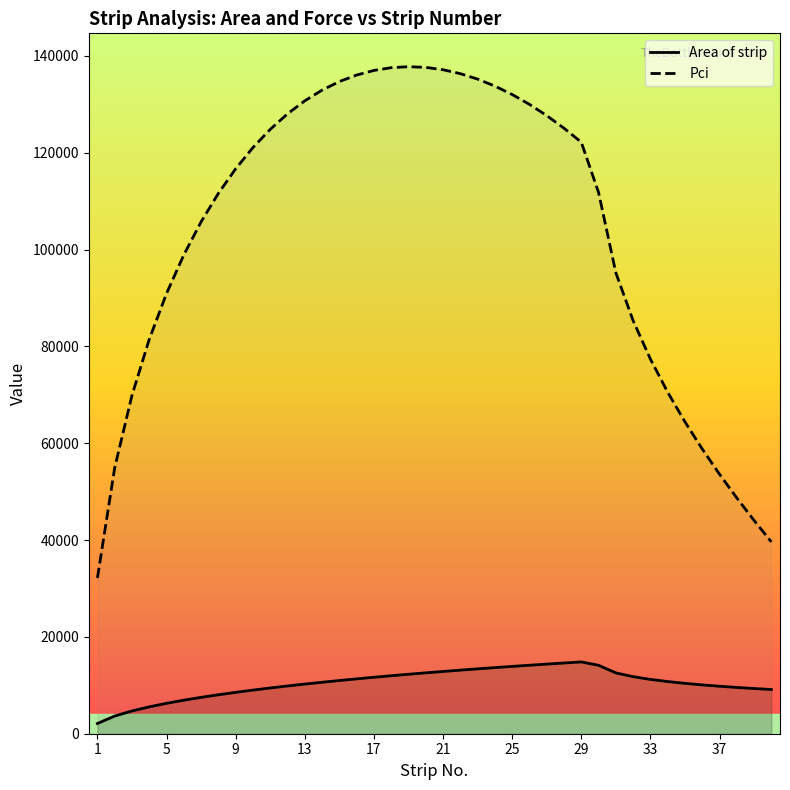

At which category does the chart reach its peak across all series?

19